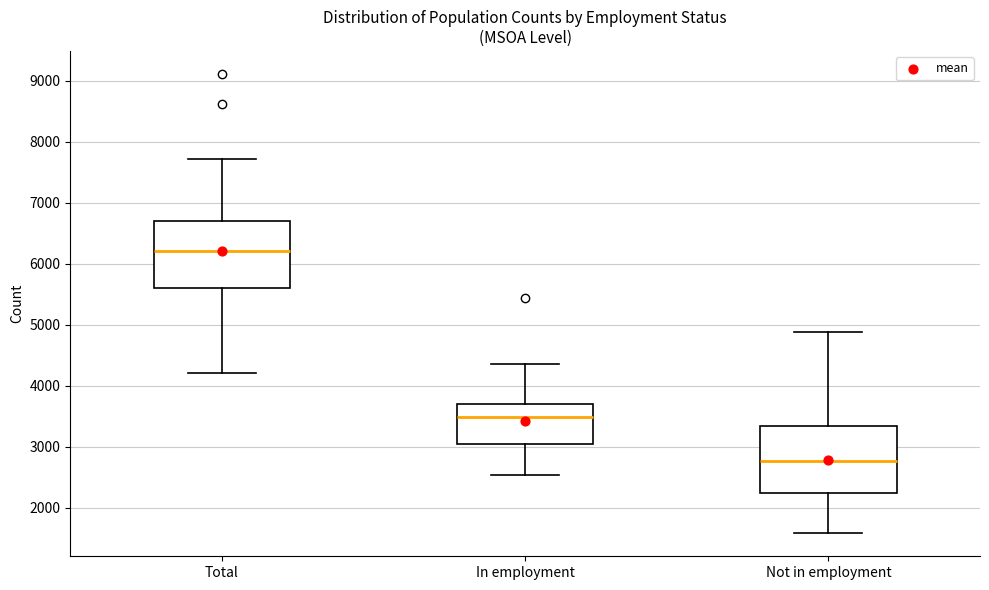

Reading left to right, read every box against the y-axis: the position of its median line, the range the box covers, and the ends of its whiskers. The values are not printed on the chart, so give them approximately, as read against the axis.

Total: median 6200, box 5600 to 6700, whiskers 4200 to 7700
In employment: median 3500, box 3000 to 3700, whiskers 2500 to 4400
Not in employment: median 2800, box 2200 to 3300, whiskers 1600 to 4900